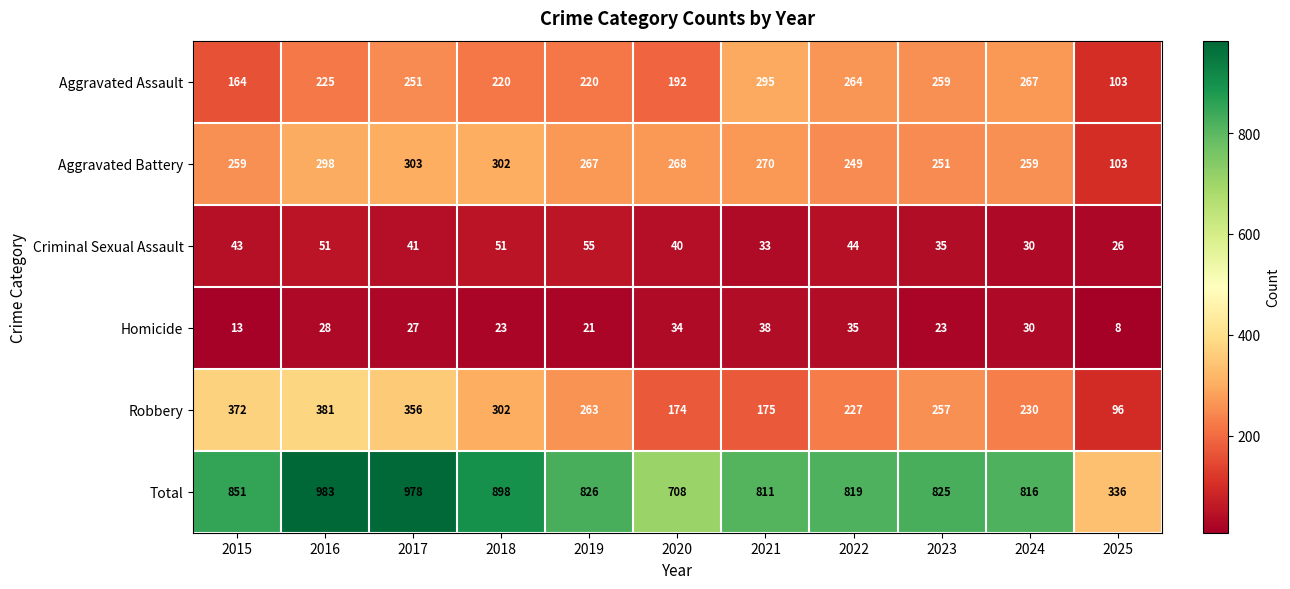

Which series has the widest spread of values?

Total